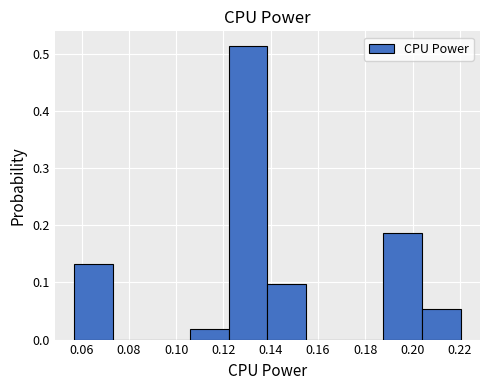

Reading left to right, list every bar in this chart as the range it spans on the x-axis followed by its height. Neither the bar edges nor the heights are printed on the chart, so give them approximately, as read against the axes.

0.056 to 0.074: 0.13
0.074 to 0.090: 0
0.090 to 0.106: 0
0.106 to 0.122: 0.02
0.122 to 0.138: 0.51
0.138 to 0.154: 0.10
0.154 to 0.172: 0
0.172 to 0.188: 0
0.188 to 0.204: 0.19
0.204 to 0.220: 0.05